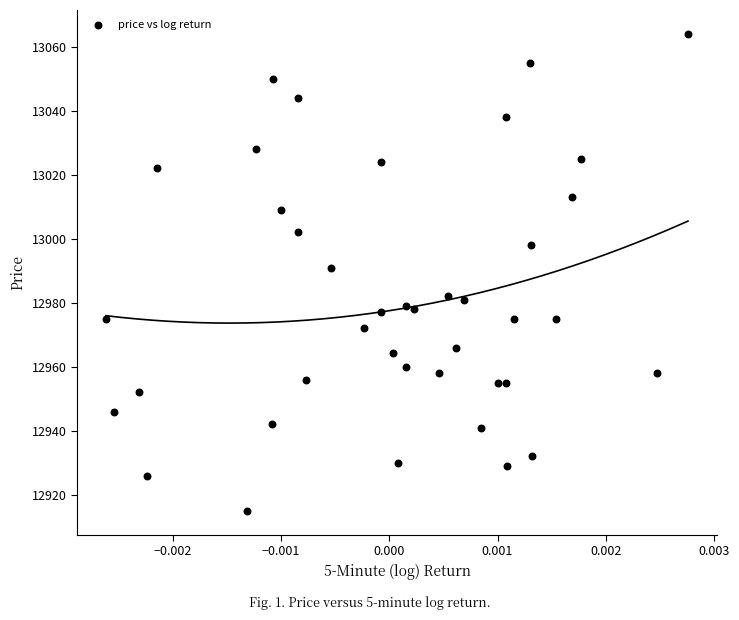

What Y value in the scatter plot is closest to 12989?

12991.0